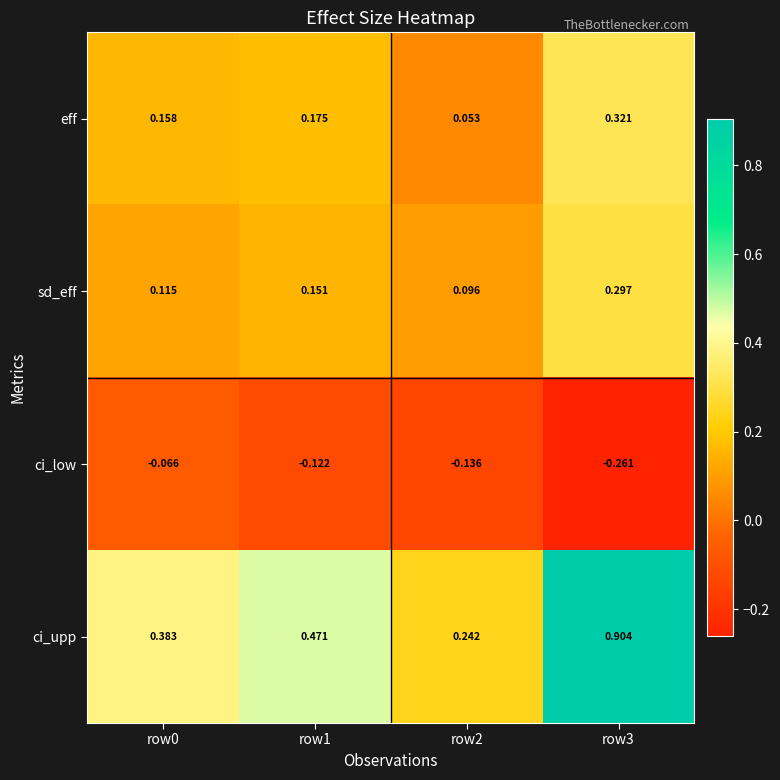

Which series changed the most between row2 and row3?

ci_upp